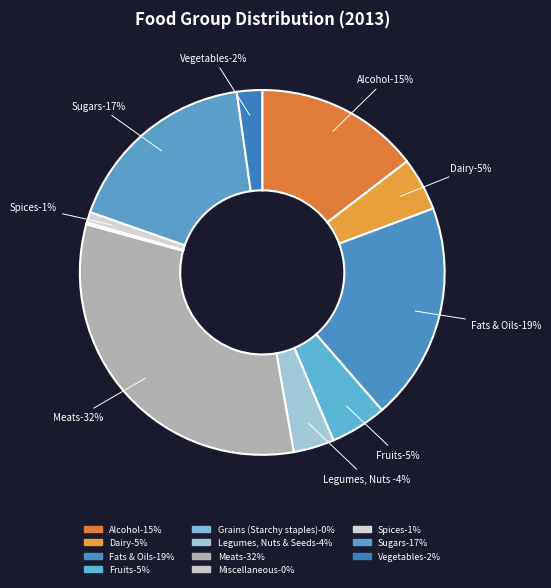

What is the smallest slice in the pie chart?

Grains (Starchy staples)